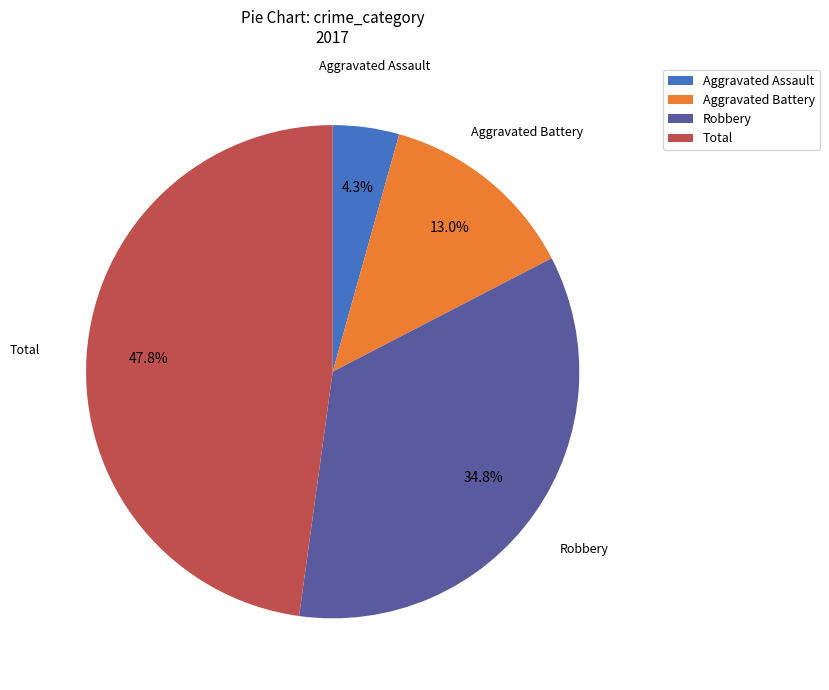

The Total slice represents 48% of the pie. True or false?

True